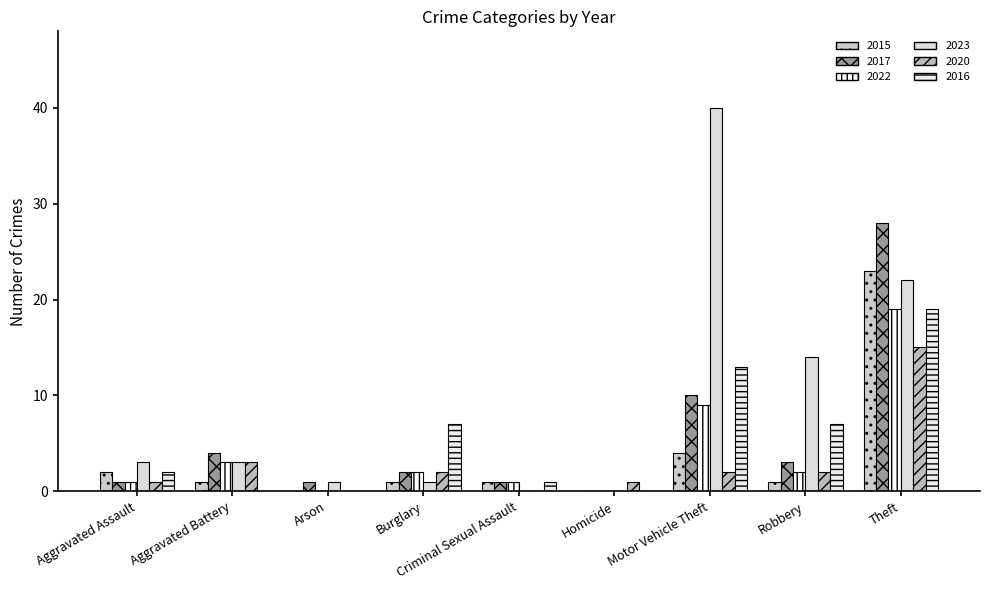

True or false: 2015 has a value of 14 at Theft.

False